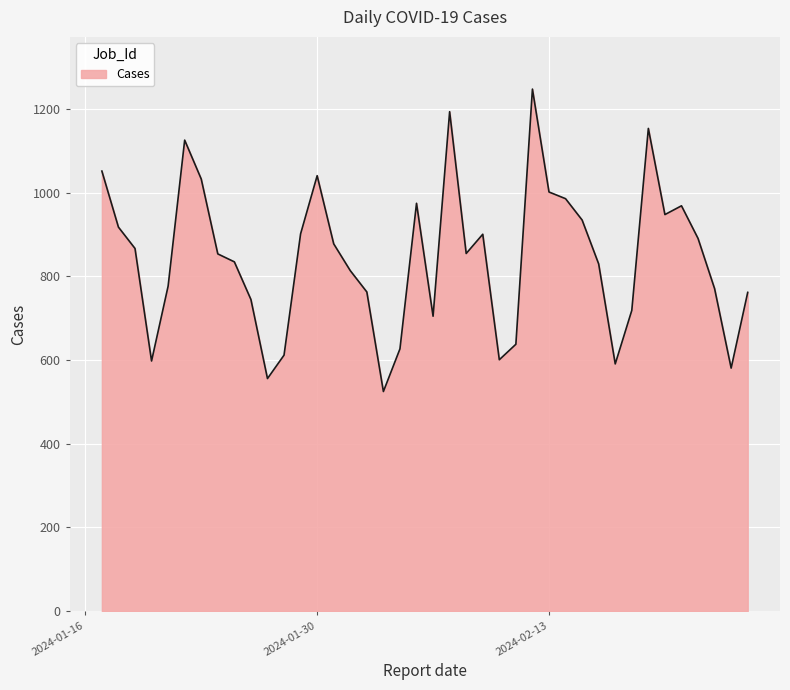

What is the maximum value shown in the chart?

1248